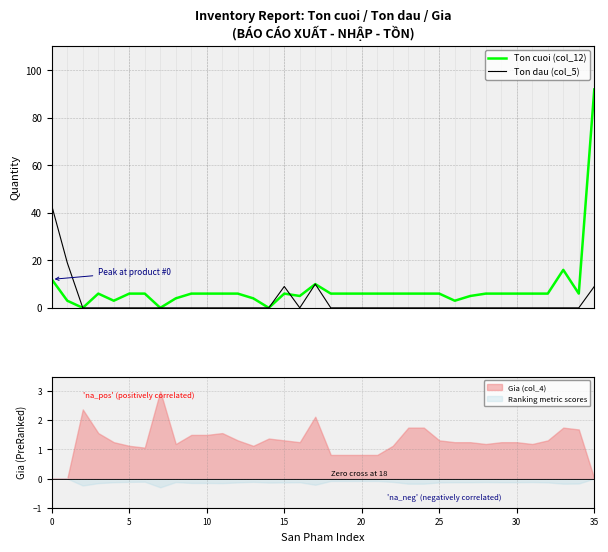

What is the average value of the Ton dau (col_5) series?

2